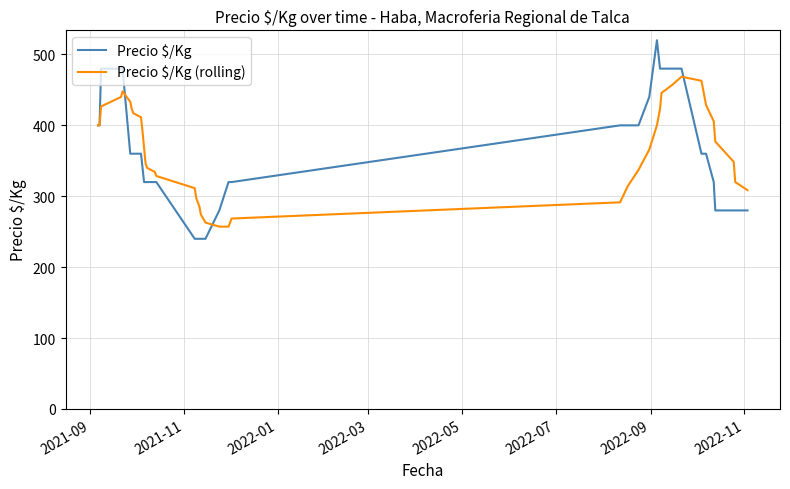

Which series has the largest range (max minus min)?

Precio $/Kg